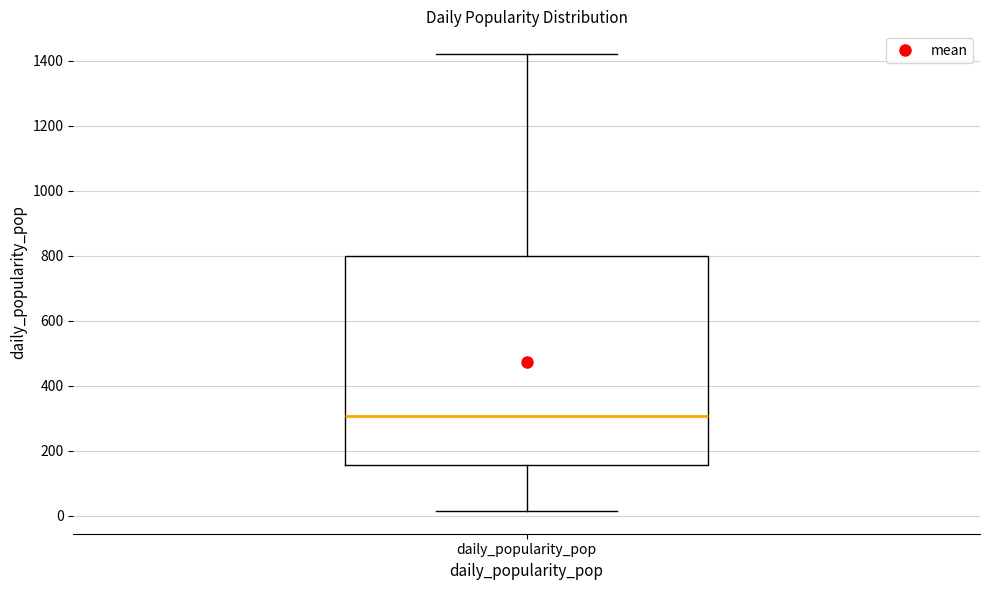

Transcribe this box plot: give where the median line is, the range the box spans, and where the two whiskers end, as read against the y-axis. The values are not printed on the chart, so give them approximately, as read against the axis.

median 300, box 160 to 800, whiskers 20 to 1420